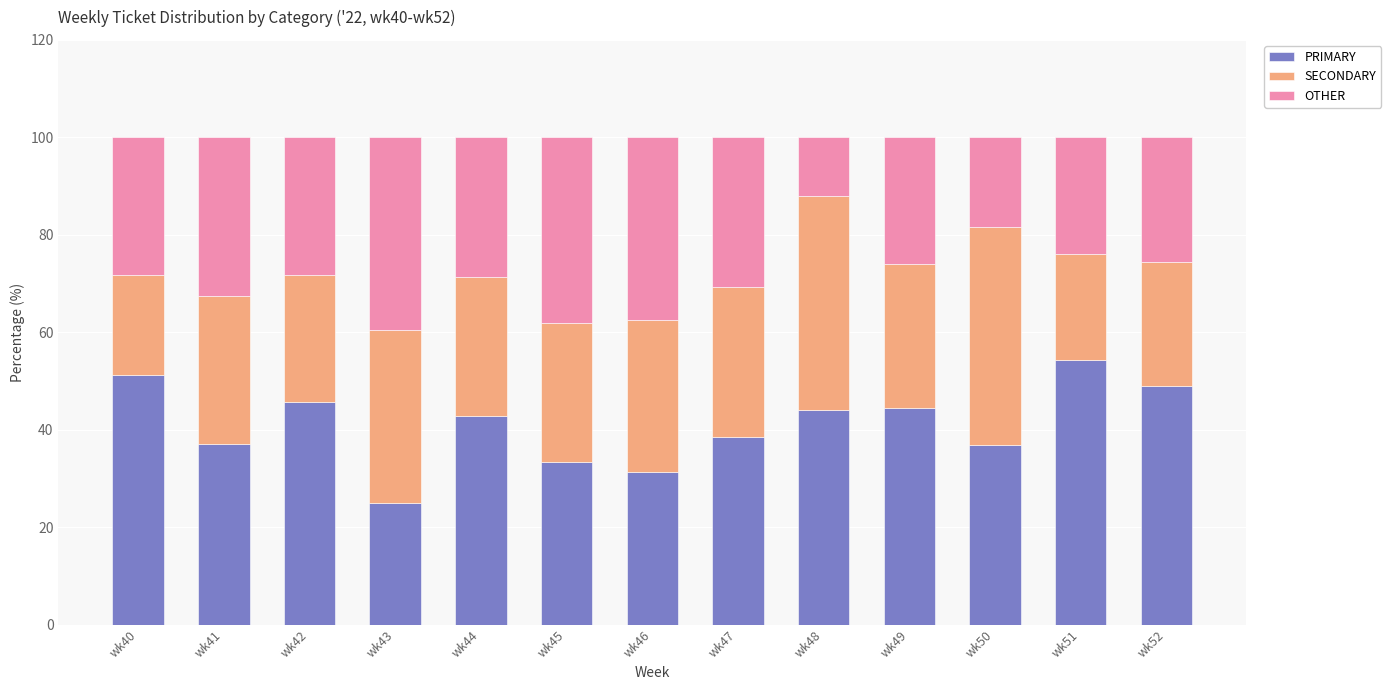

What is the difference between the maximum and second lowest values in the PRIMARY series?

23.1